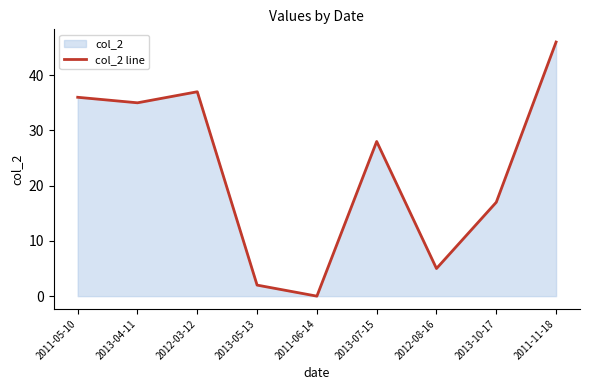

How many interior local valleys (lower than both neighbors) does the data have?

3